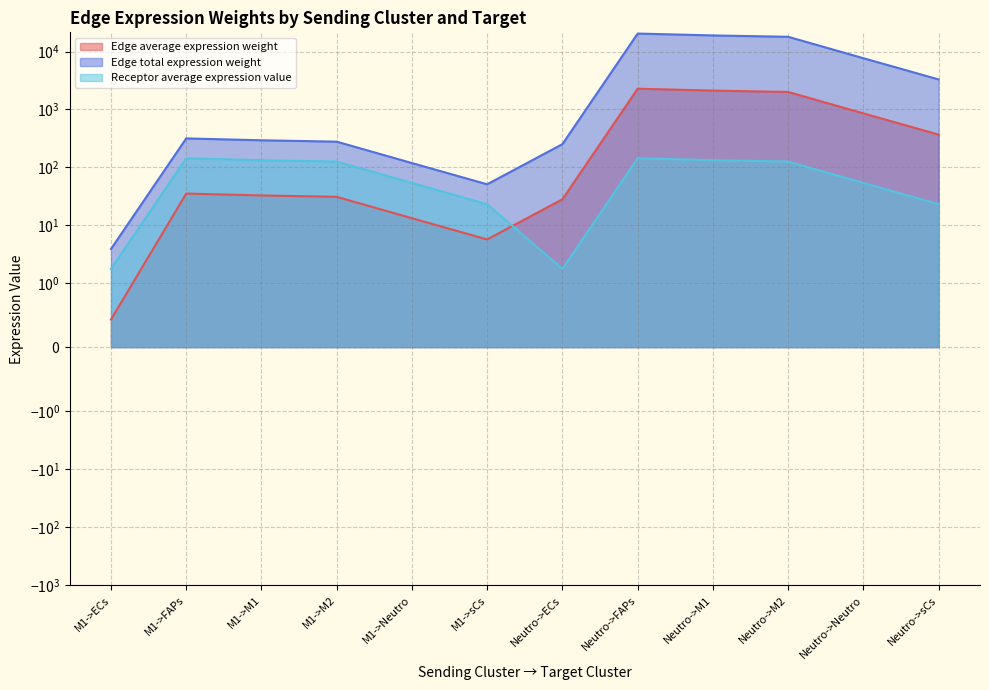

Reading left to right, extract all data points from this chart.

Edge average expression weight: 0.4	35.1	32.6	30.9	13.2	5.6	28.0	2288.5	2124.8	2011.2	857.3	368.0
Edge total expression weight: 3.9	316.0	293.4	277.7	118.4	50.8	251.9	20596.1	19122.9	18100.9	7716.1	3312.2
Receptor average expression value: 1.7	143.0	132.8	125.7	53.6	23.0	1.7	143.0	132.8	125.7	53.6	23.0